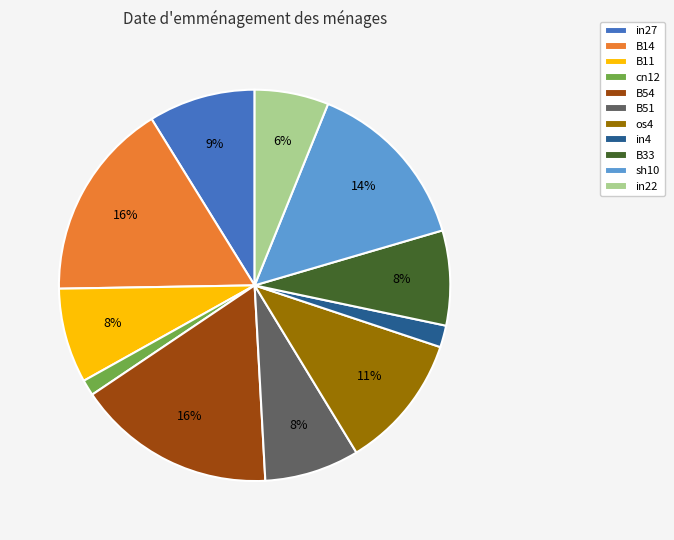

Does any single category account for the majority?

No